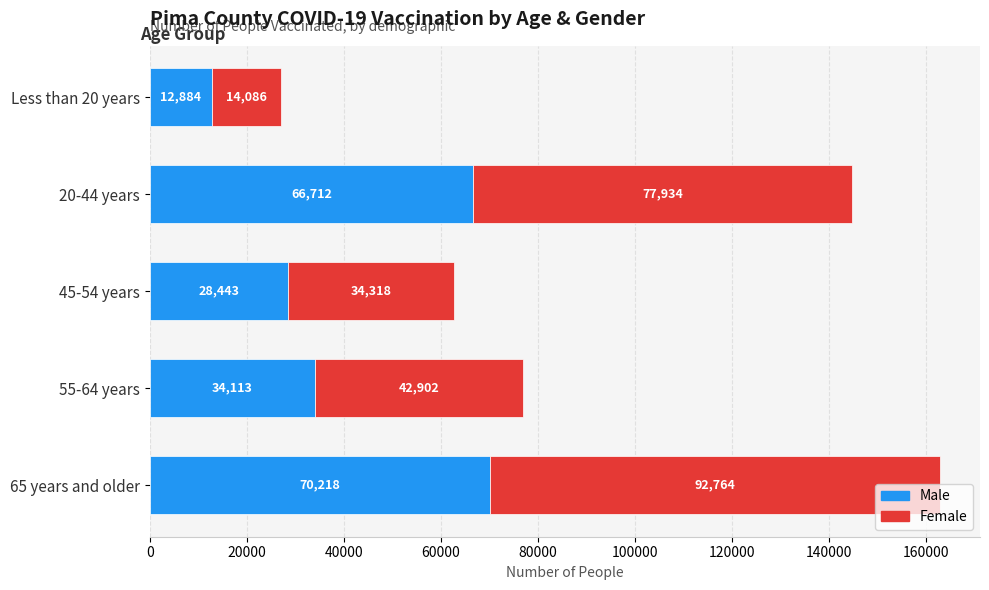

What is the total value across all series at 65 years and older?

162982